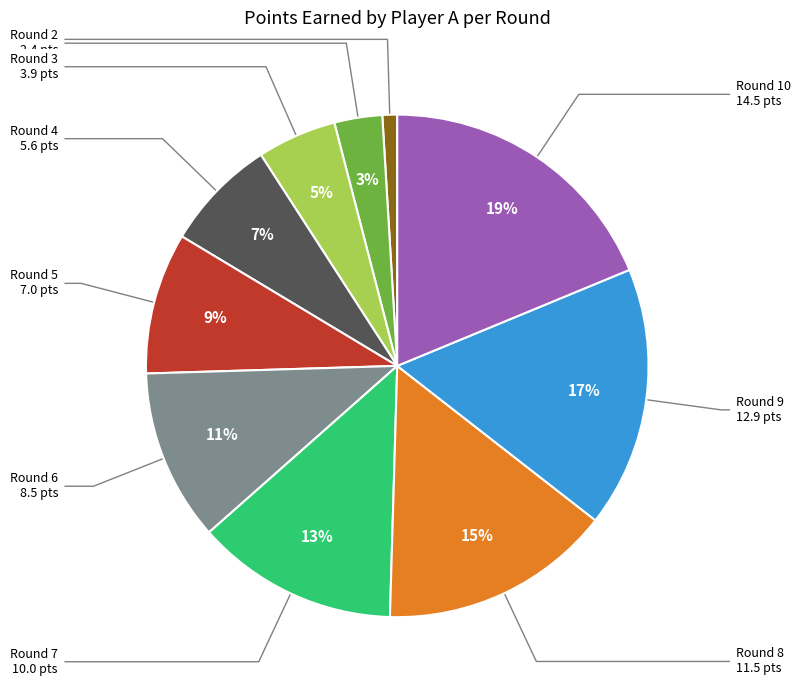

Is there any slice that represents more than half of the pie?

No